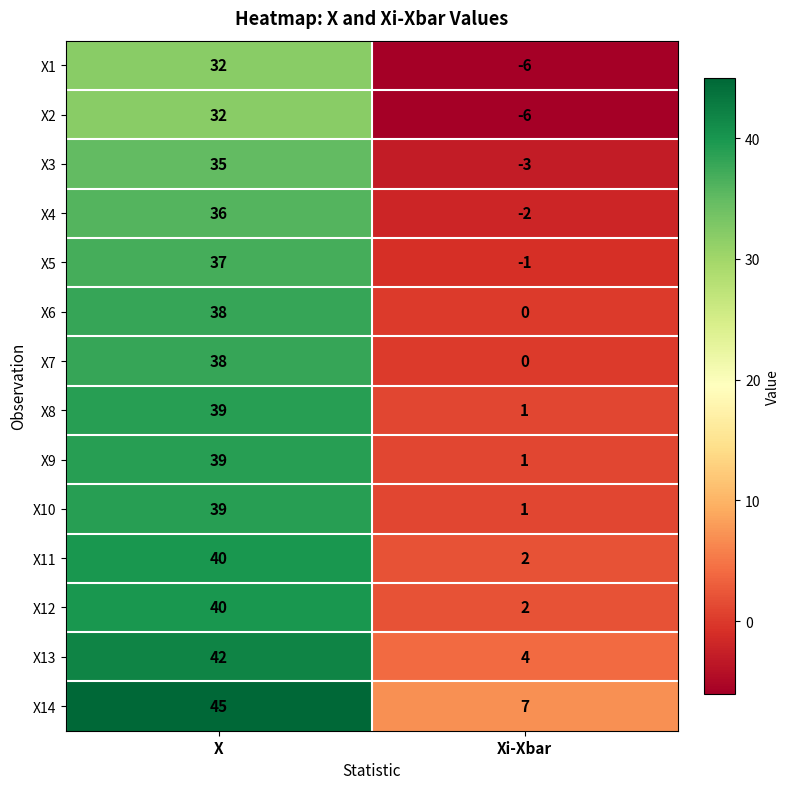

Reading right to left, transcribe all the data shown in this chart.

X1: -6	32
X2: -6	32
X3: -3	35
X4: -2	36
X5: -1	37
X6: 0	38
X7: 0	38
X8: 1	39
X9: 1	39
X10: 1	39
X11: 2	40
X12: 2	40
X13: 4	42
X14: 7	45